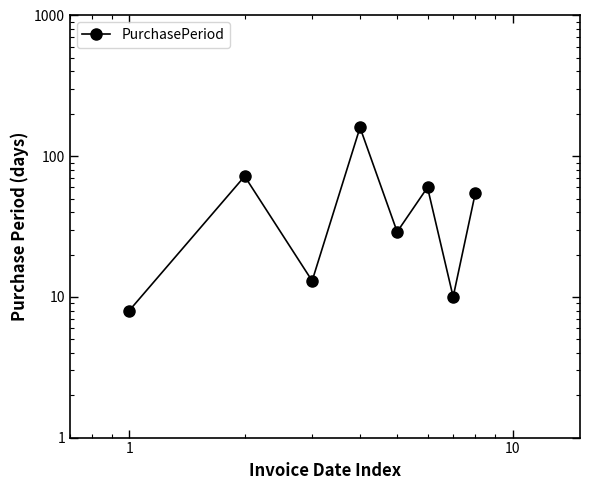

Where is the first local minimum?

1